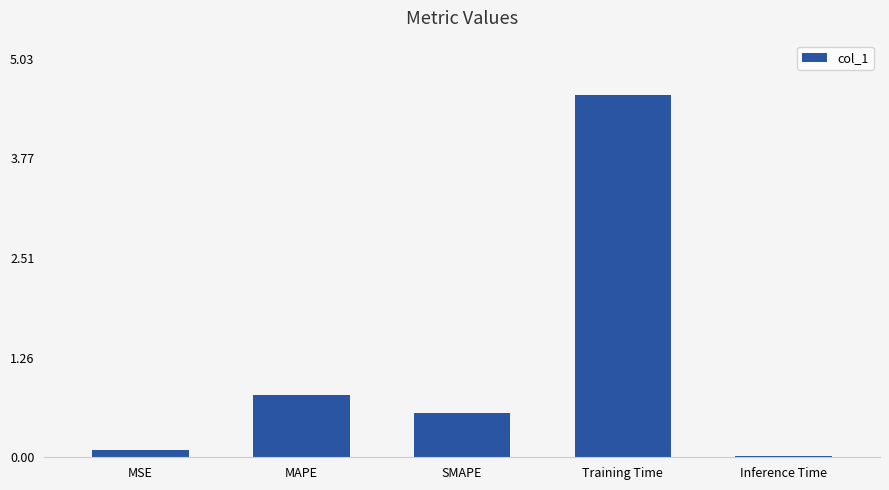

Rank the categories by value from lowest to highest.

Inference Time, MSE, SMAPE, MAPE, Training Time